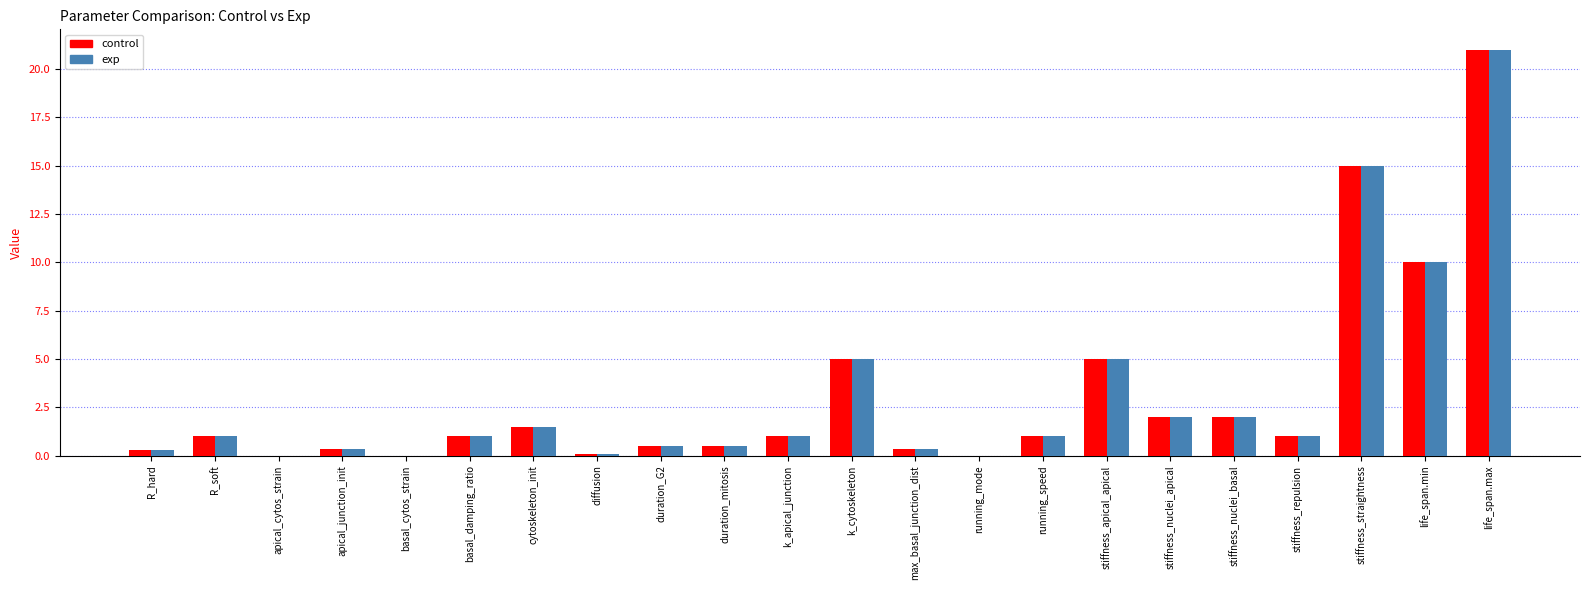

What is the total value across all series at basal_damping_ratio?

2.0